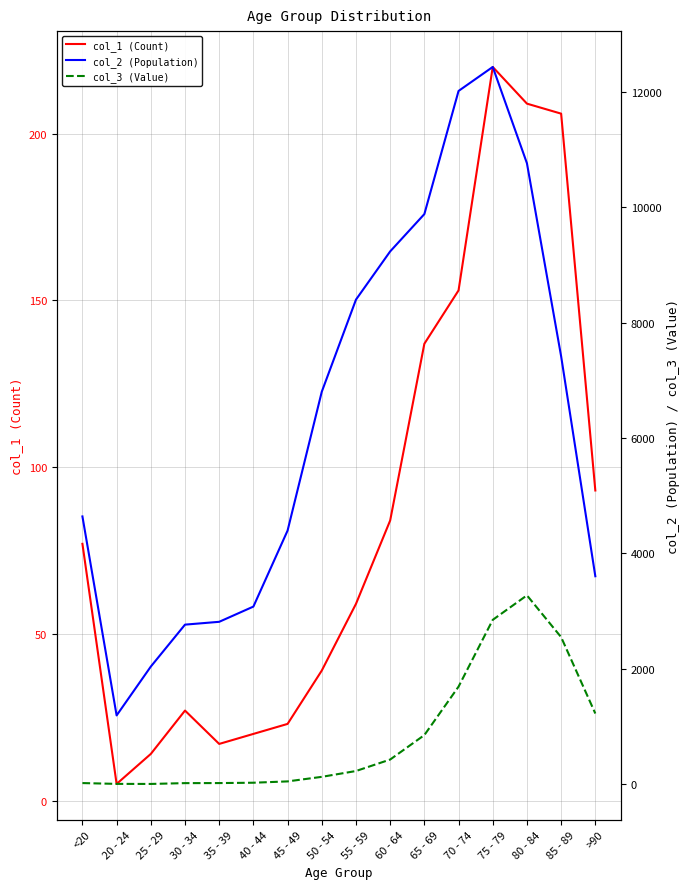

True or false: col_3 (Value) has a value of 5 at 35 - 39.

False